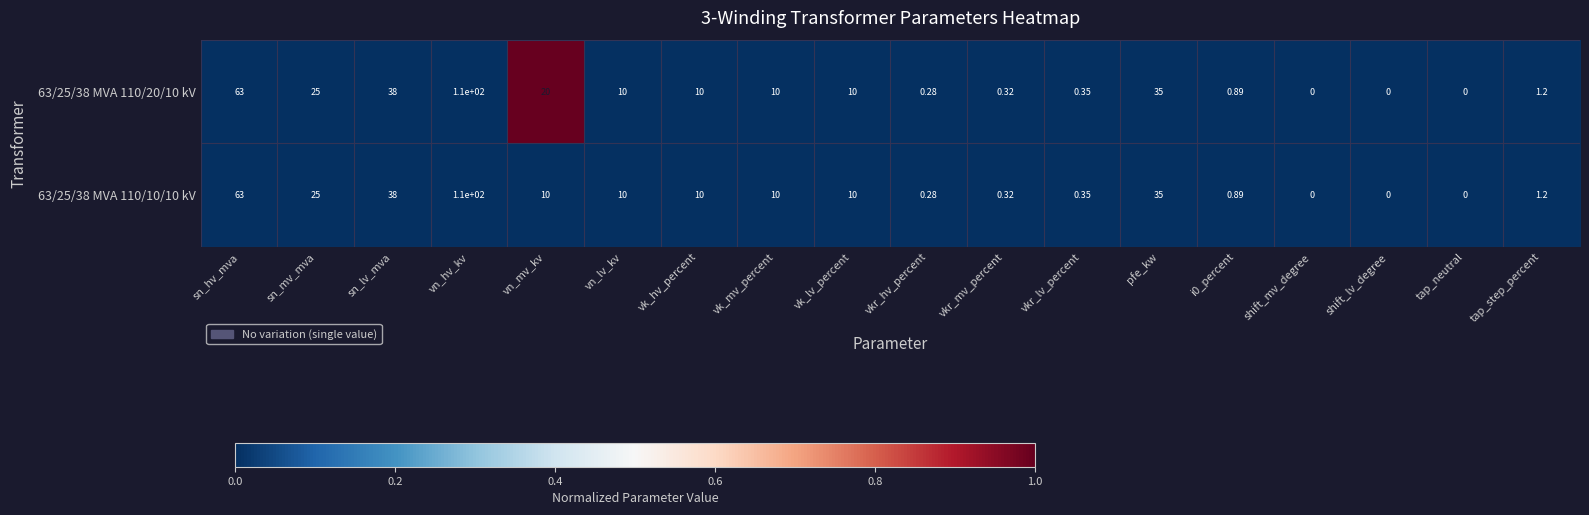

Is the value of 63/25/38 MVA 110/20/10 kV at shift_mv_degree greater than the value of 63/25/38 MVA 110/10/10 kV at vn_lv_kv?

No